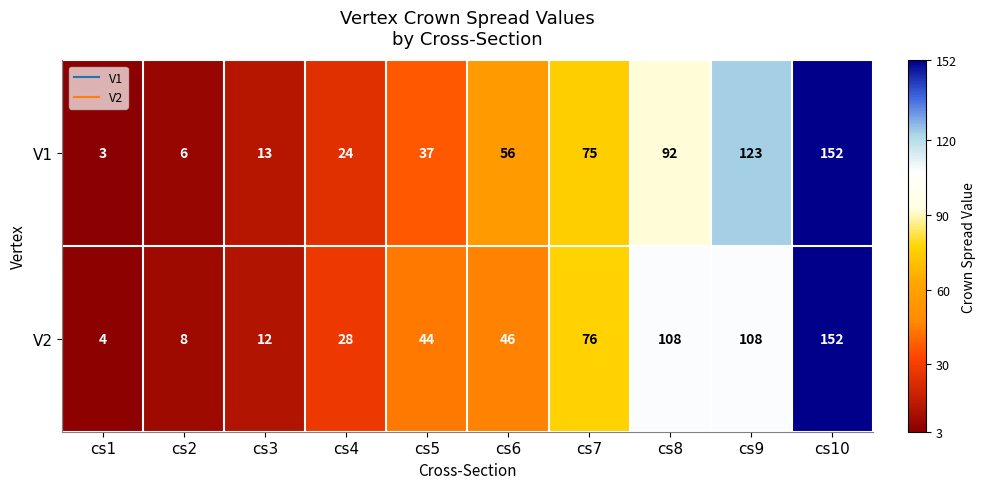

Reading left to right, list all the values displayed in this chart.

V1: cs1=3	cs2=6	cs3=13	cs4=24	cs5=37	cs6=56	cs7=75	cs8=92	cs9=123	cs10=152
V2: cs1=4	cs2=8	cs3=12	cs4=28	cs5=44	cs6=46	cs7=76	cs8=108	cs9=108	cs10=152